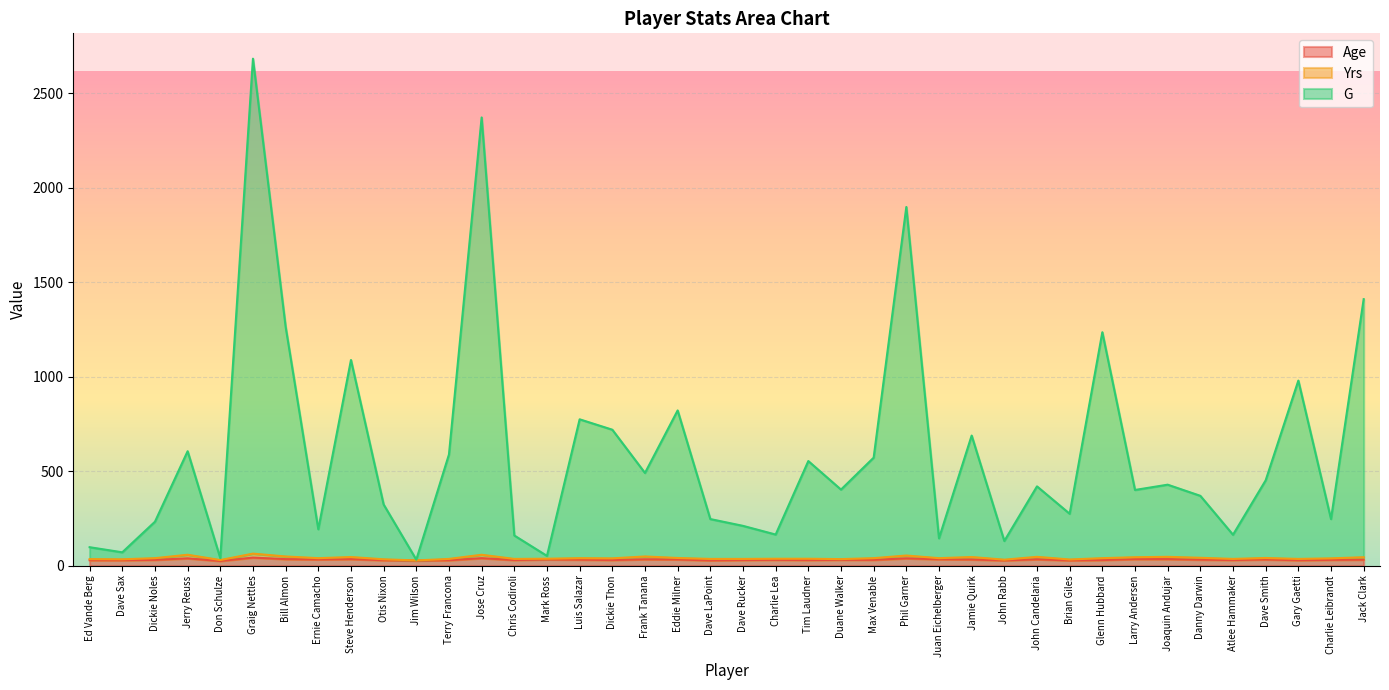

True or false: Age and G intersect in this chart.

False